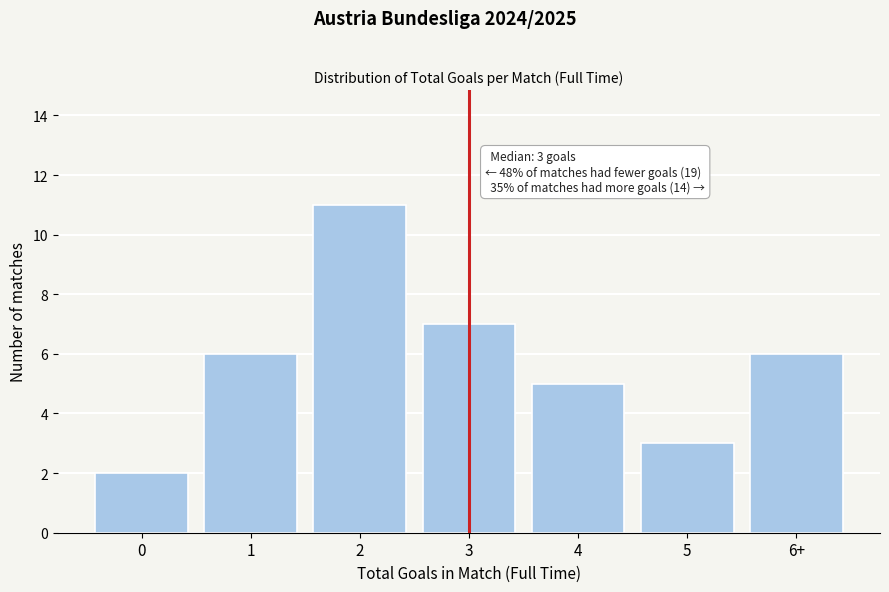

Reading left to right, what are all the values shown in this chart?

2	6	11	7	5	3	6